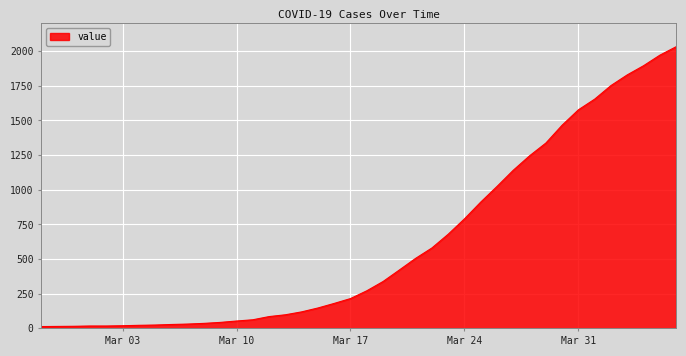

What is the difference between the maximum and minimum values?

2019